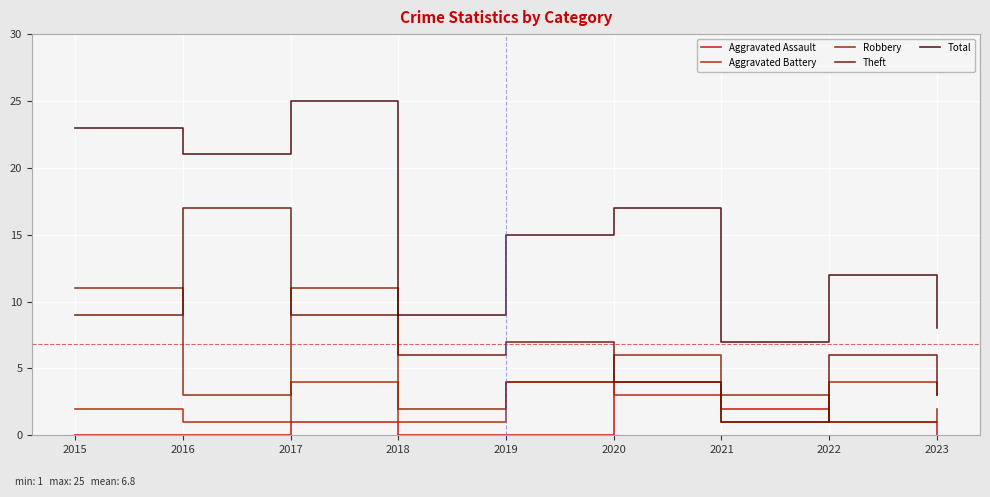

Between 2015 and 2023, which series saw the biggest shift?

Total